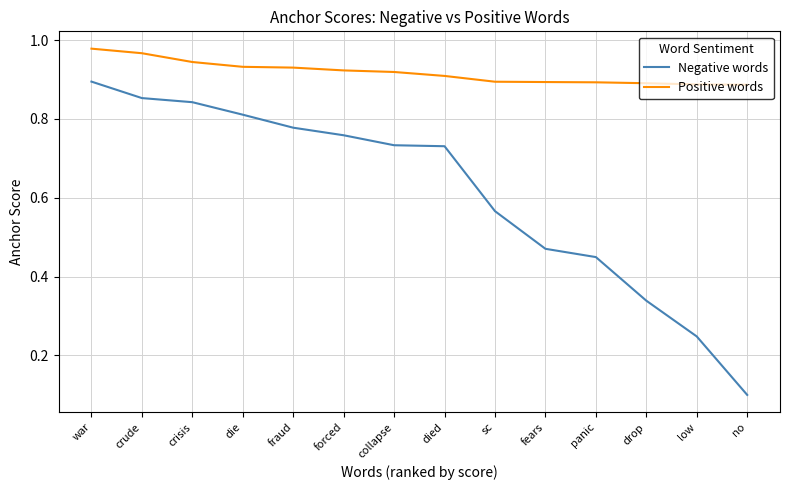

What is the sum of all Negative words values?

8.6